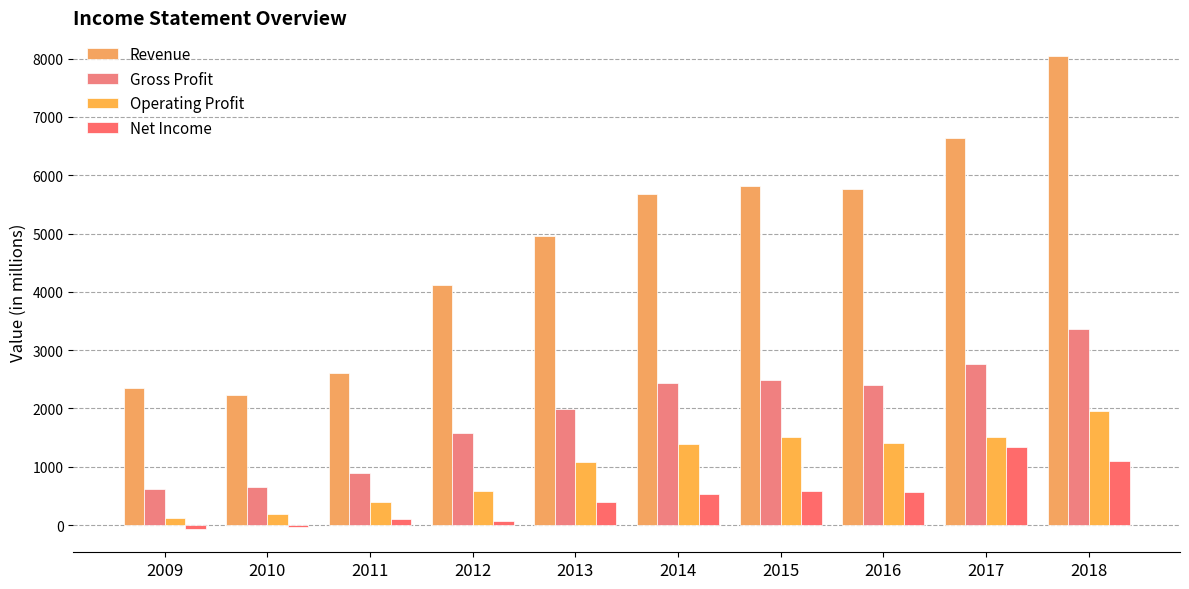

Is it true that Revenue equals 5762 at 2016?

True